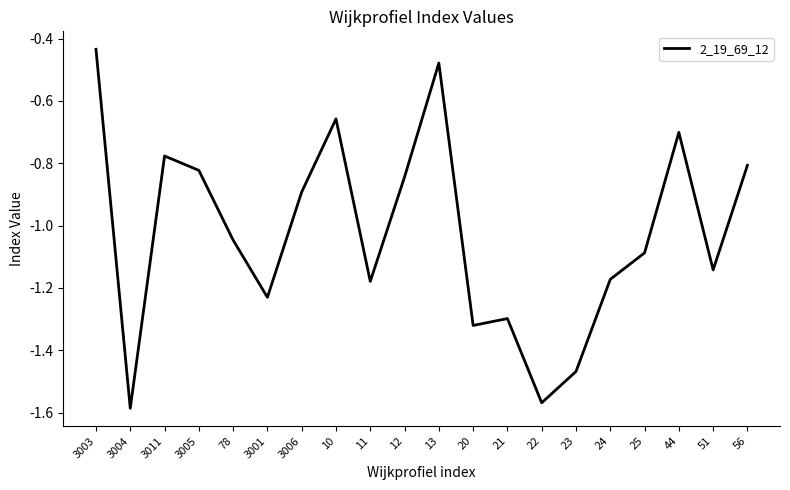

What position from the right is 3003?

20